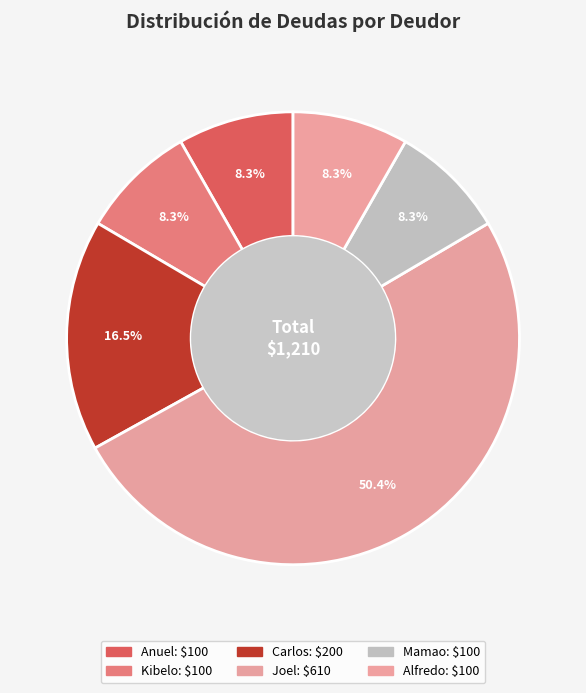

Which slice represents more than half of the pie?

Joel